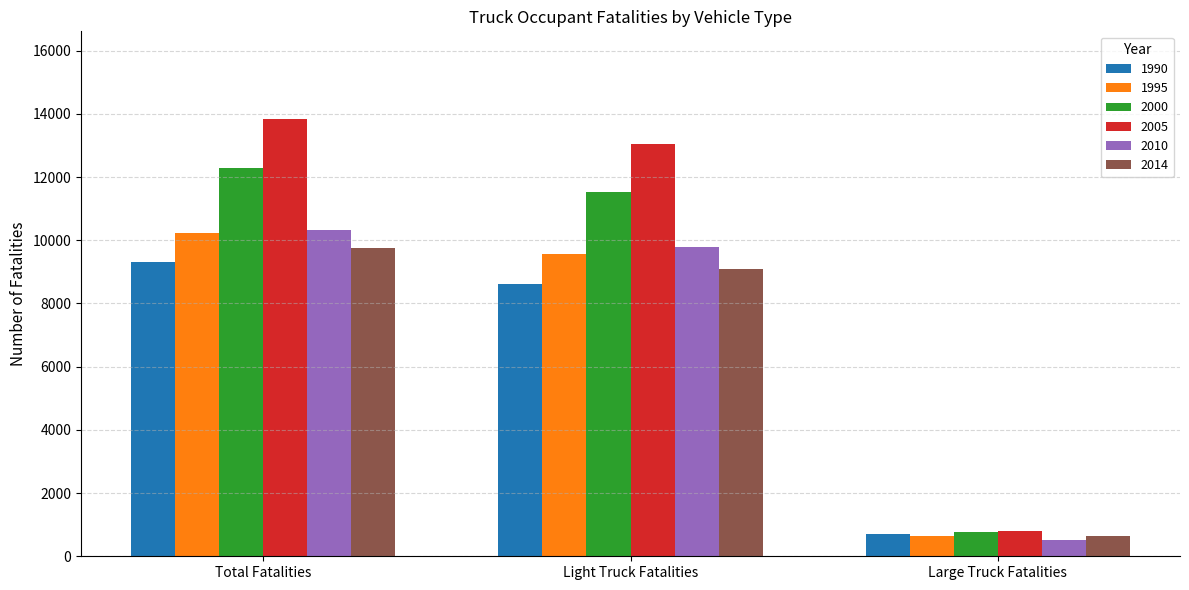

Rank the categories by 2005 value from lowest to highest.

Large Truck Fatalities, Light Truck Fatalities, Total Fatalities